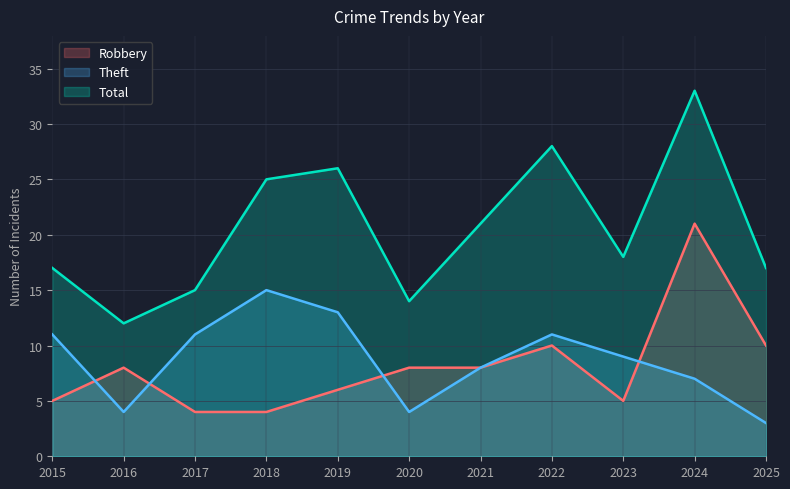

Which series has the largest range (max minus min)?

Total